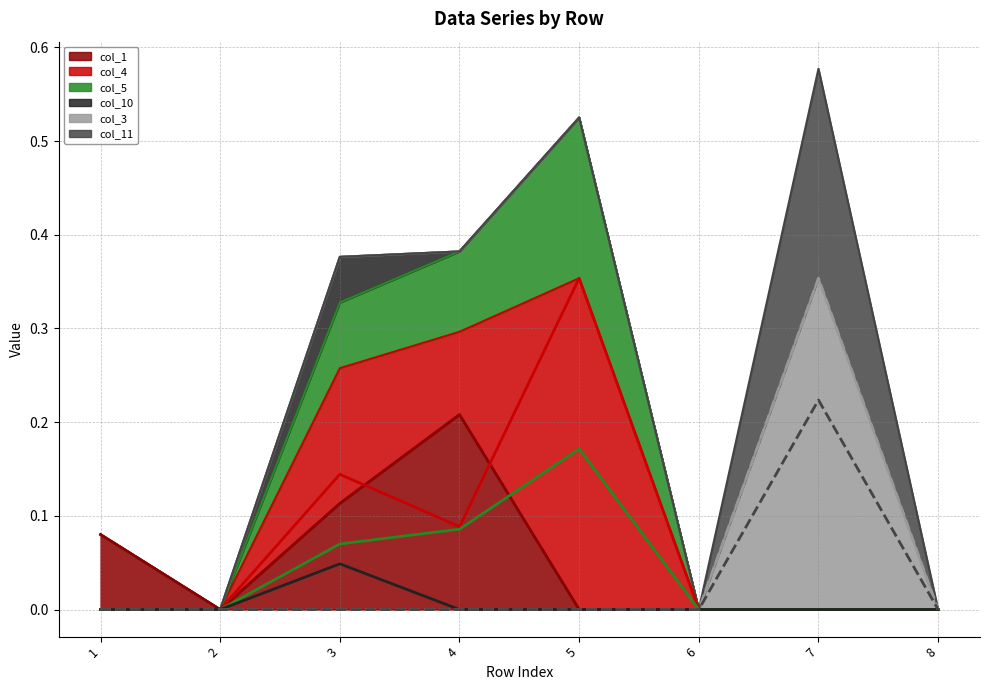

The col_4 (line) series shows 0.2 at 2. True or false?

False